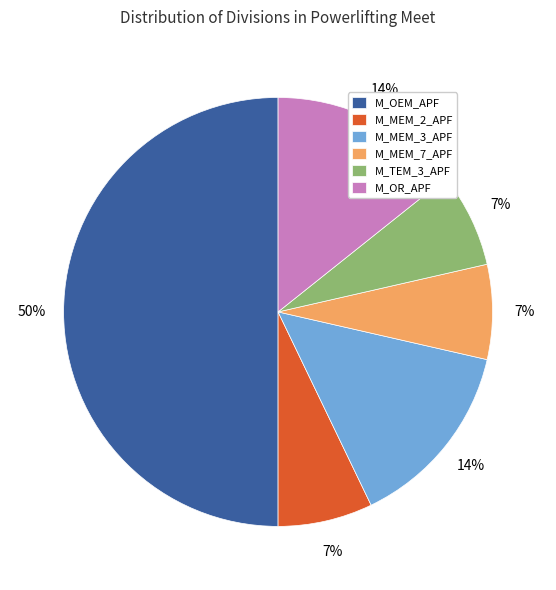

Is it true that M_MEM_7_APF is 7% of the pie?

True